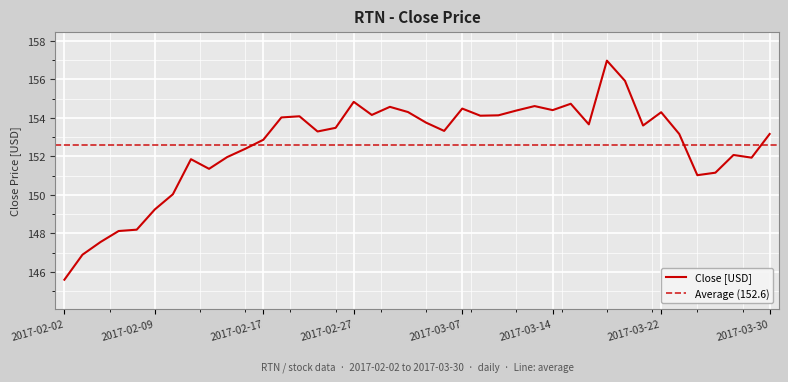

What is the minimum value shown in the chart?

145.6